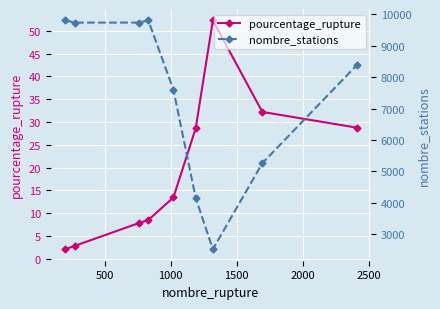

What are all the series names shown in the legend?

pourcentage_rupture, nombre_stations